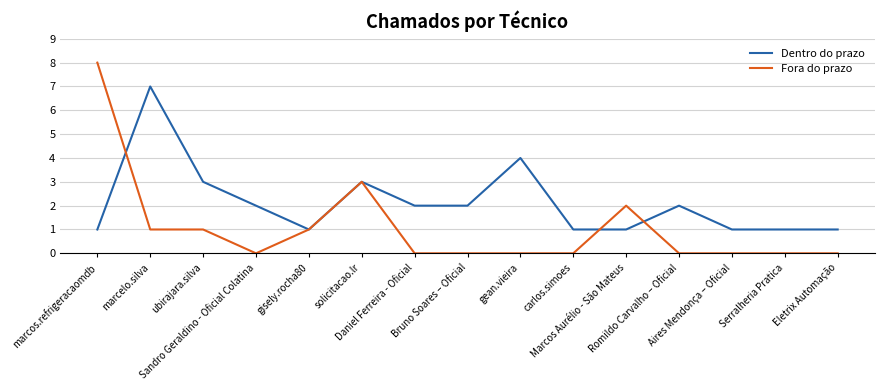

Which series has the largest total across all categories?

Dentro do prazo